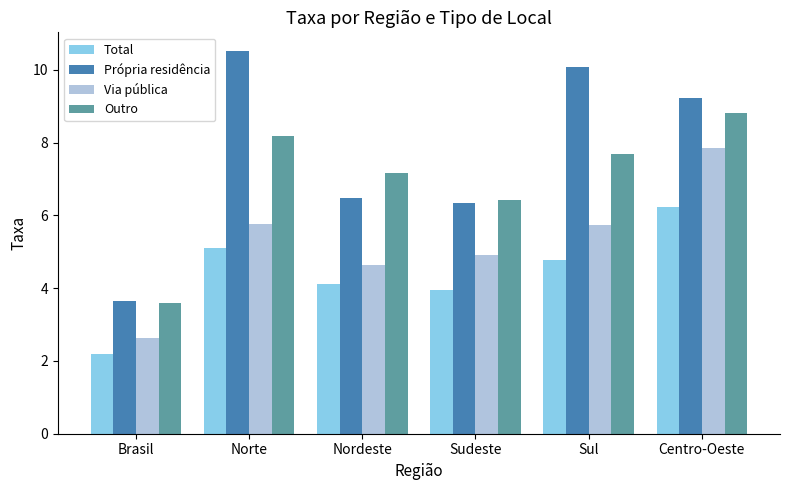

What is the difference between the maximum and minimum values in the Própria residência series?

6.9